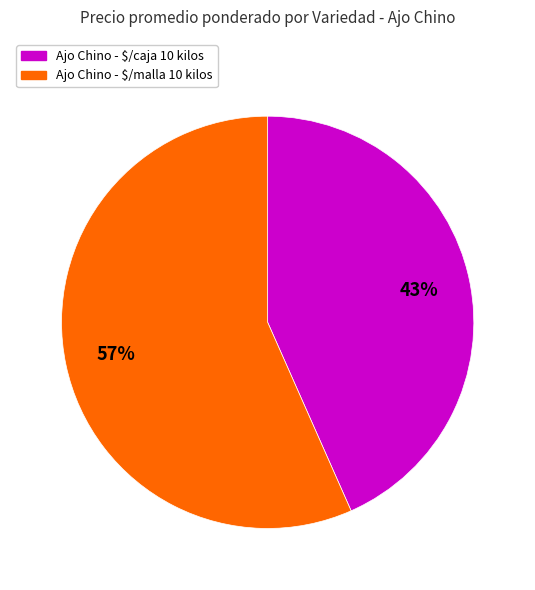

Does any single category account for the majority?

Yes